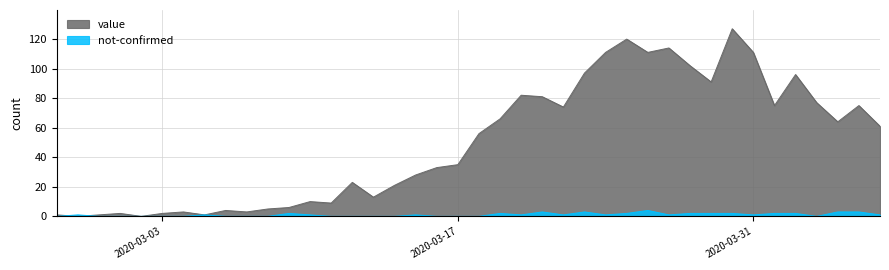

List the series in order of their overall mean, highest first.

value, not-confirmed